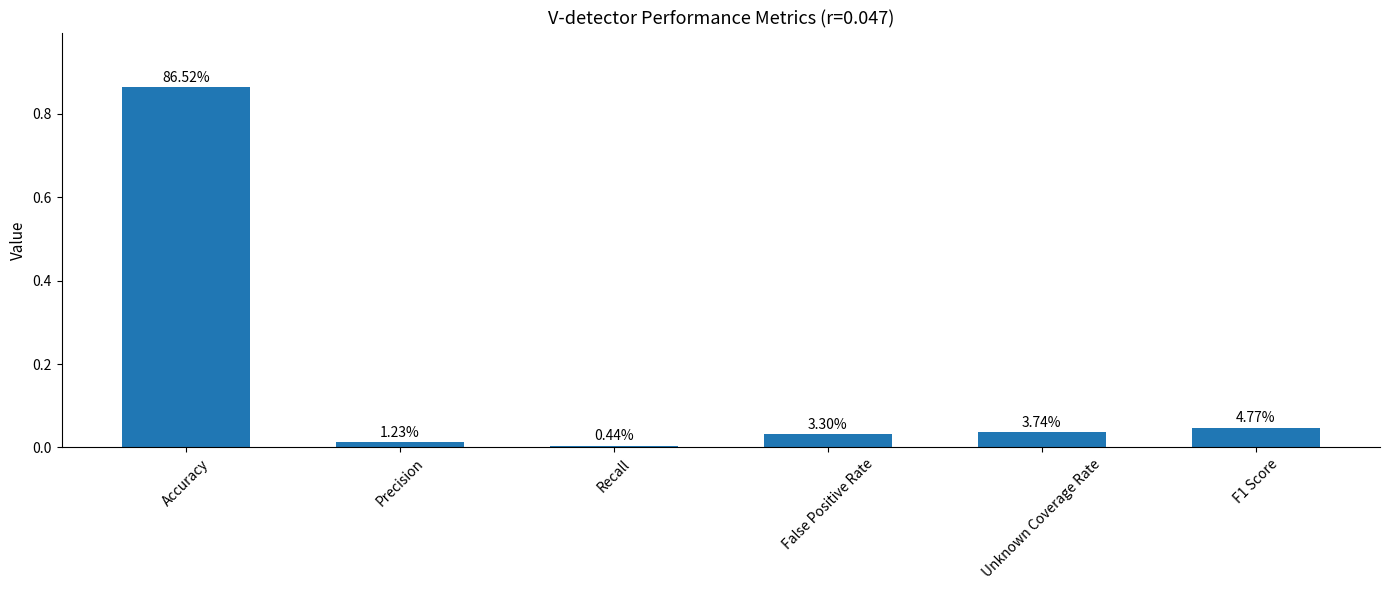

What is the label of the 5th bar from the right?

Precision